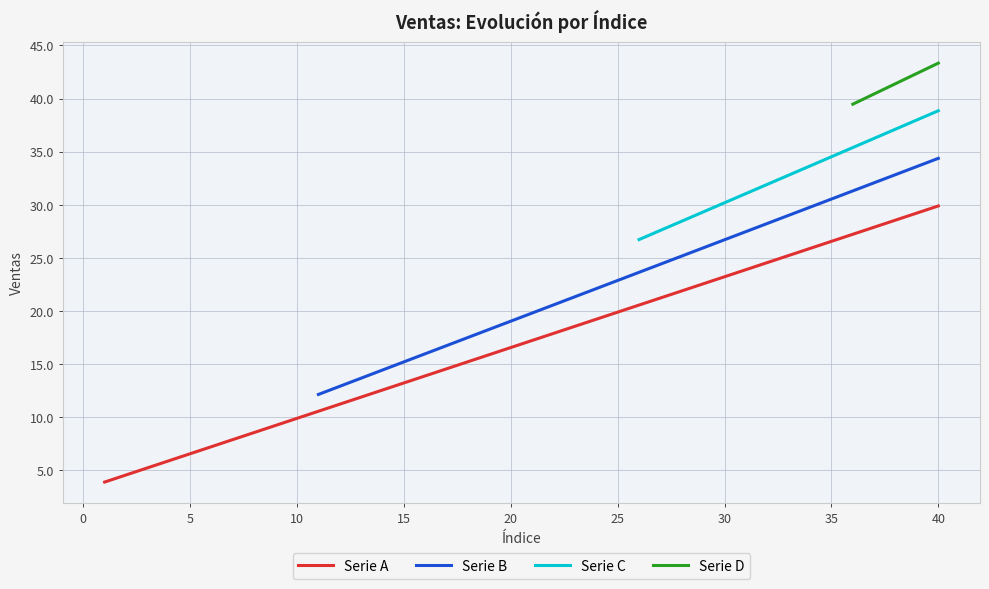

Reading left to right, extract all data points from this chart.

1=3.9	2=4.6	3=5.2	4=5.9	5=6.6	6=7.2	7=7.9	8=8.6	9=9.2	10=9.9	11=10.6	12=11.2	13=11.9	14=12.6	15=13.2	16=13.9	17=14.6	18=15.2	19=15.9	20=16.6	21=17.2	22=17.9	23=18.6	24=19.2	25=19.9	26=20.6	27=21.2	28=21.9	29=22.6	30=23.2	31=23.9	32=24.6	33=25.2	34=25.9	35=26.6	36=27.2	37=27.9	38=28.6	39=29.2	40=29.9